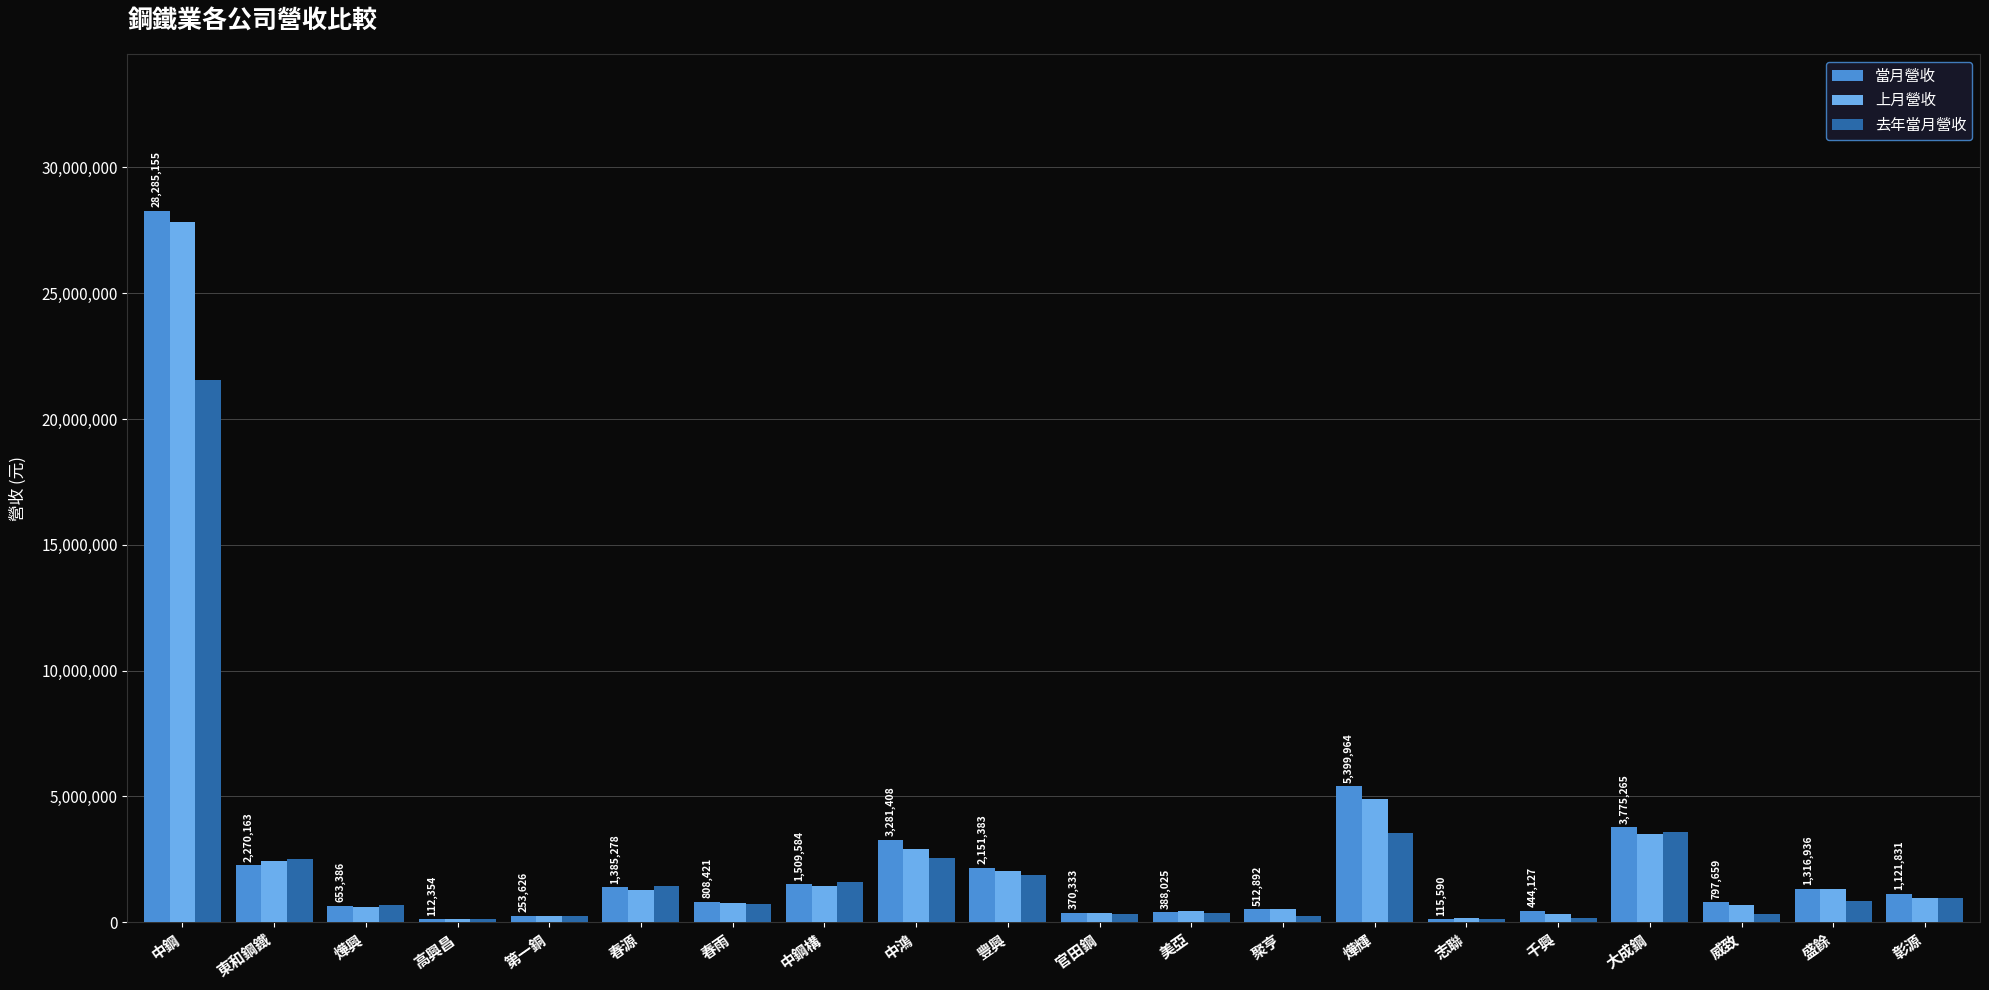

What is the minimum value for 當月營收?

112354